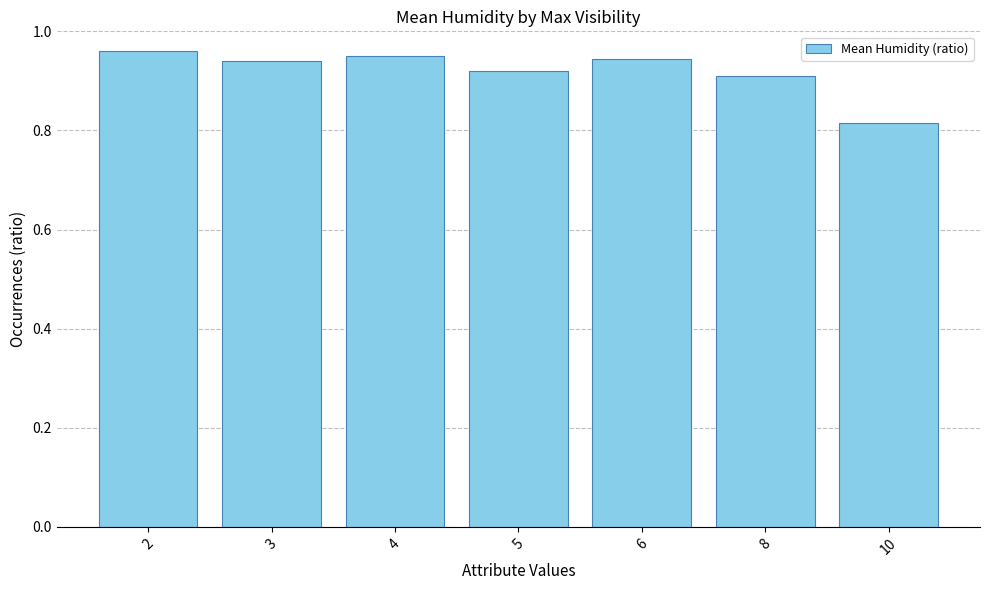

What is the sum of the values at 10 and 3?

1.8